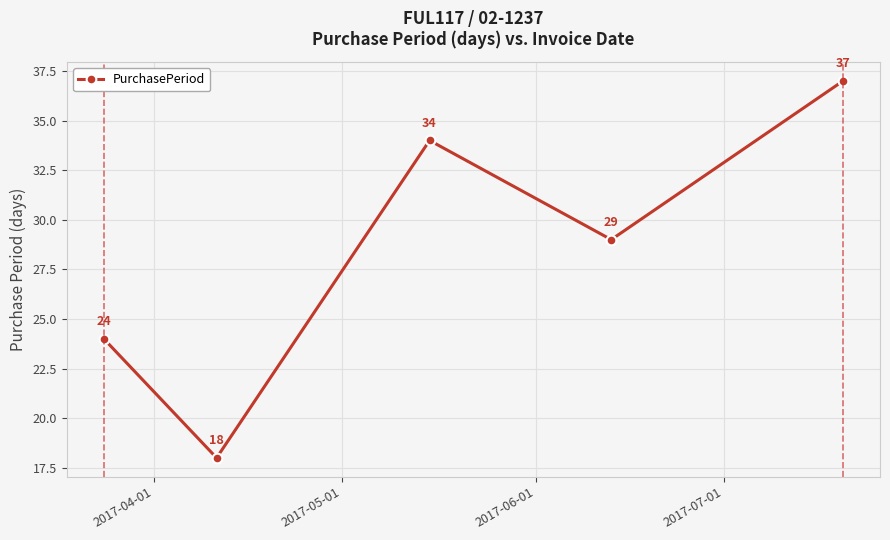

What is the value of the 1st point from the left?

24